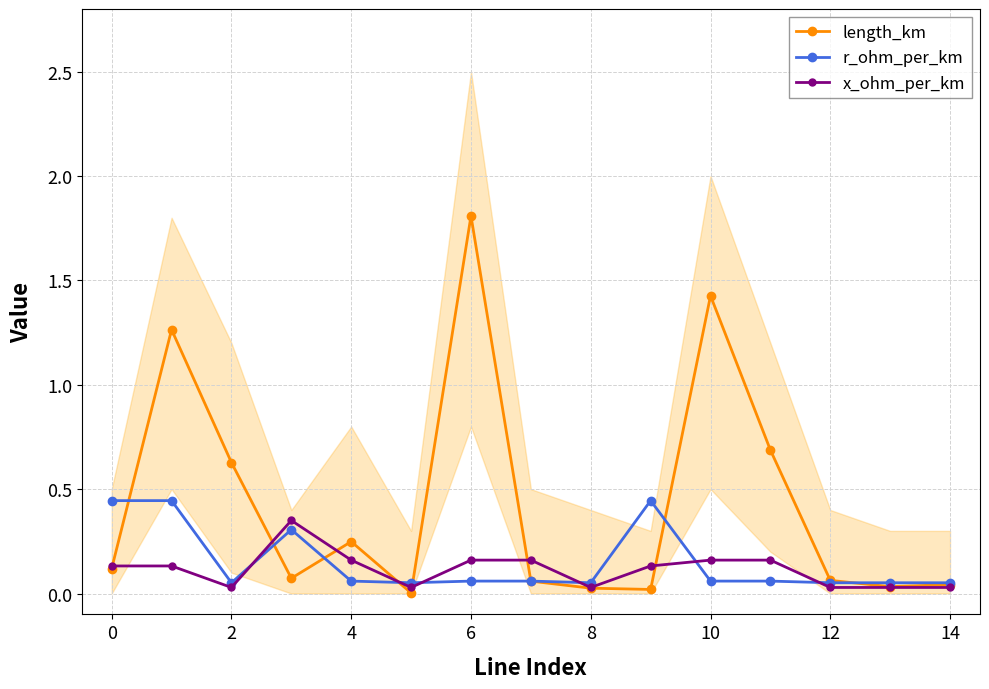

What is the maximum value for length_km?

1.8